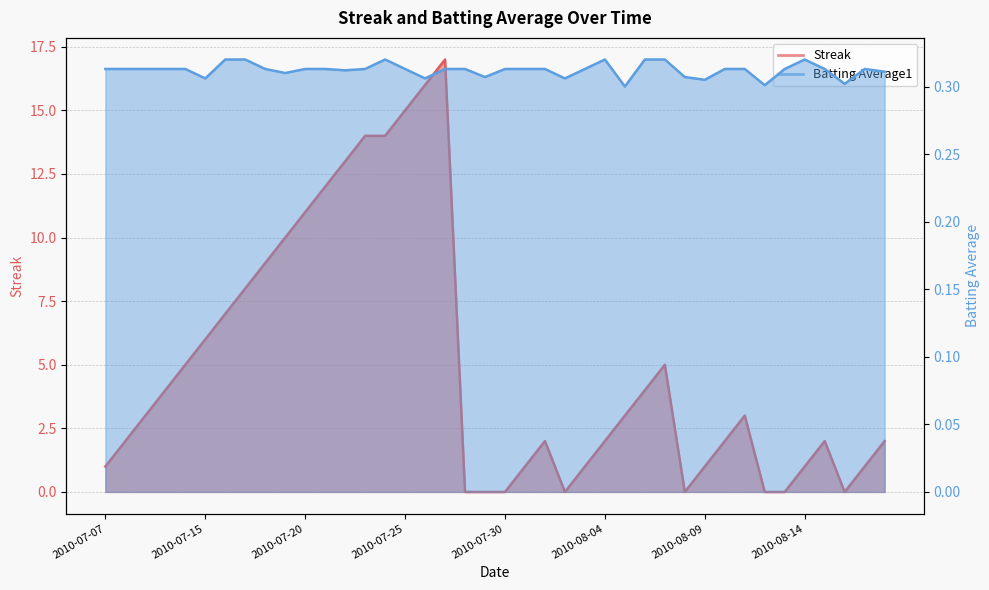

Read the Batting Average1 value at 2010-07-19.

0.3